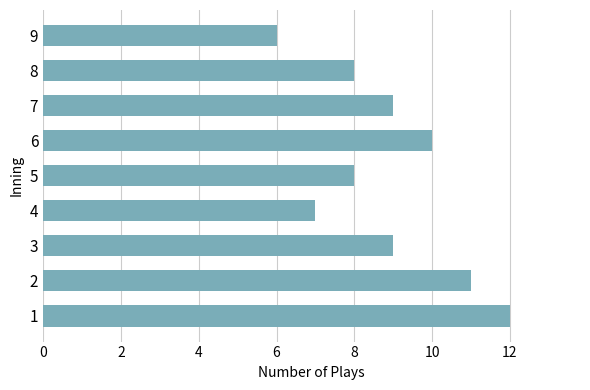

Does the chart contain stacked bars?

No